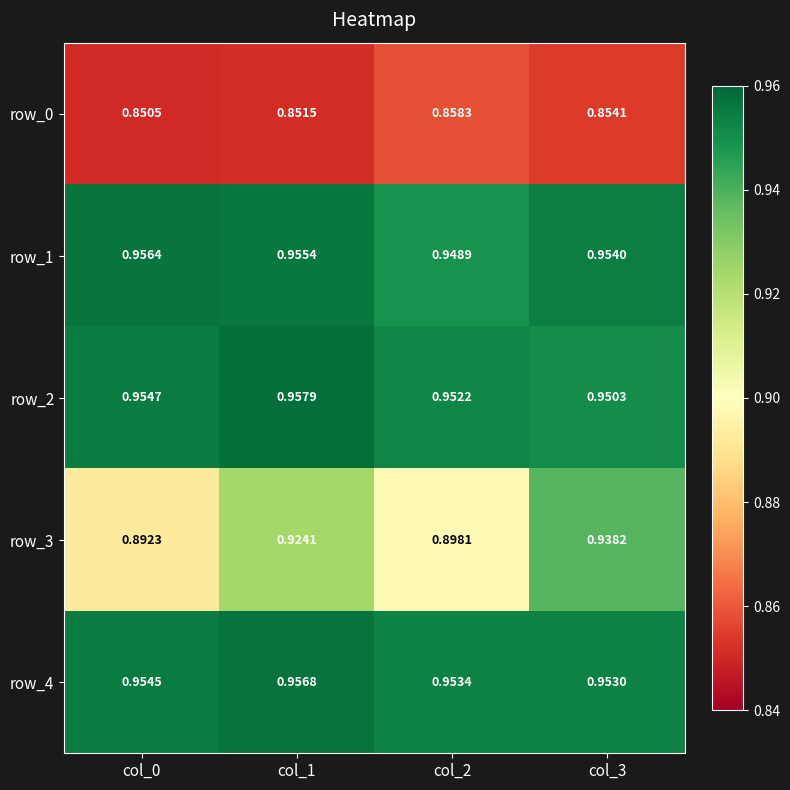

What is the difference between the highest and lowest values at col_0?

0.1